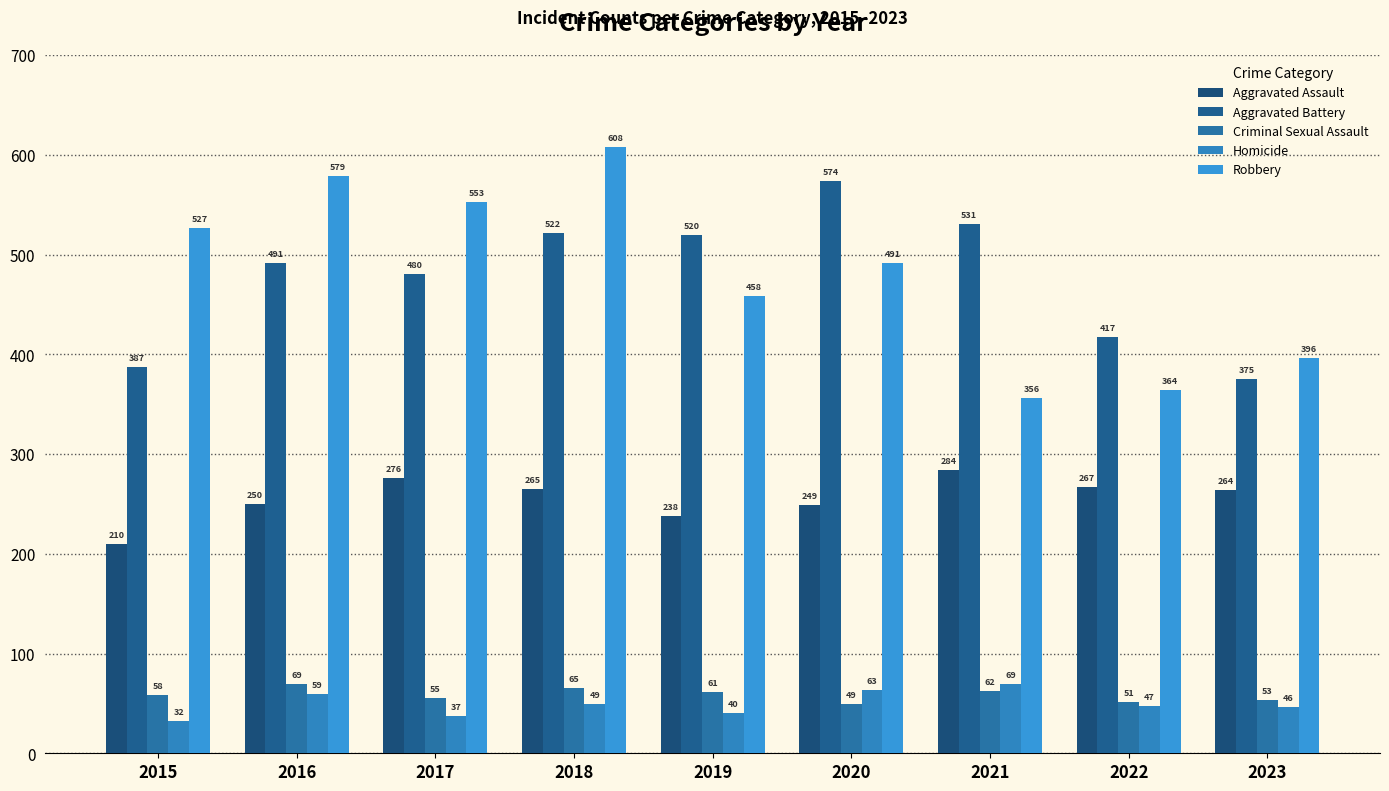

What are all the series names shown in the legend?

Aggravated Assault, Aggravated Battery, Criminal Sexual Assault, Homicide, Robbery